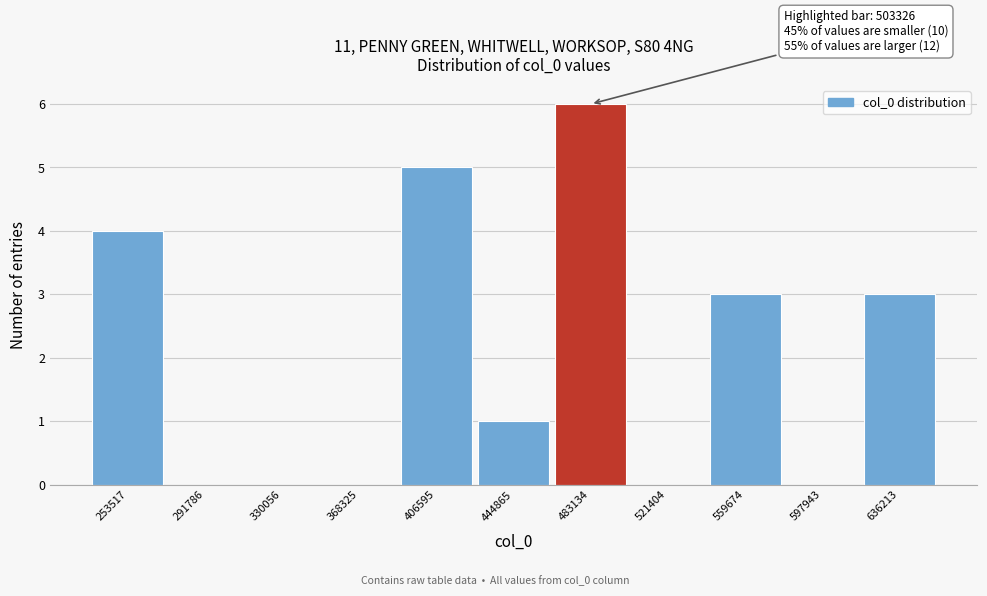

Reading left to right, transcribe all the data shown in this chart.

253517=4	291786=0	330056=0	368325=0	406595=5	444865=1	483134=6	521404=0	559674=3	597943=0	636213=3